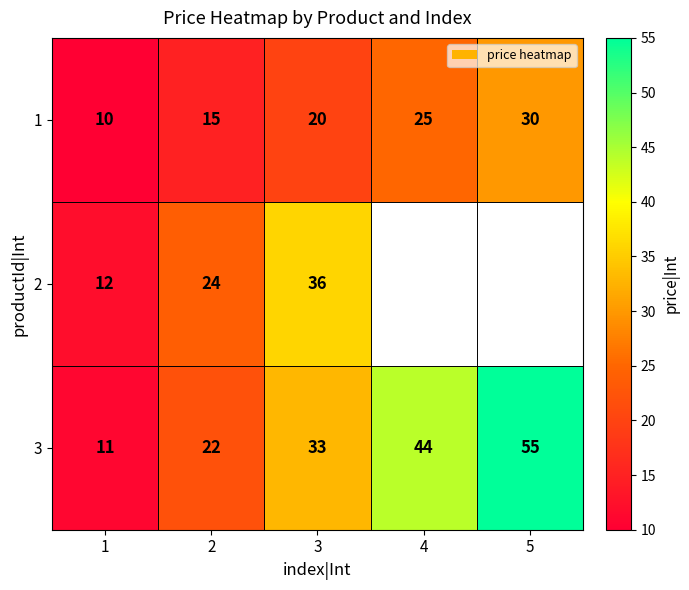

Which has a higher value, 5 or 1?

5